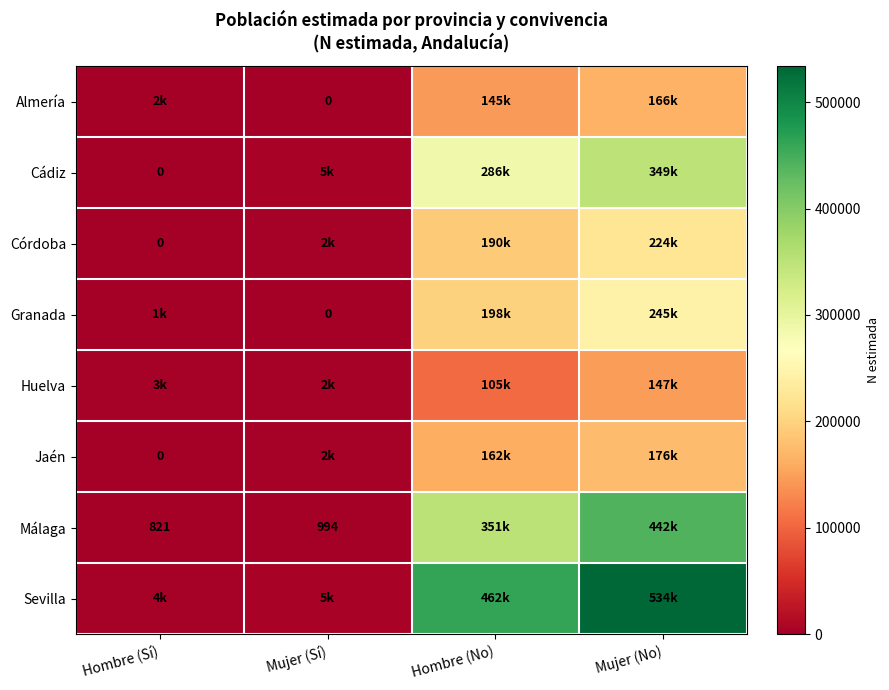

True or false: Málaga has a value of 994 at Mujer (Sí).

True